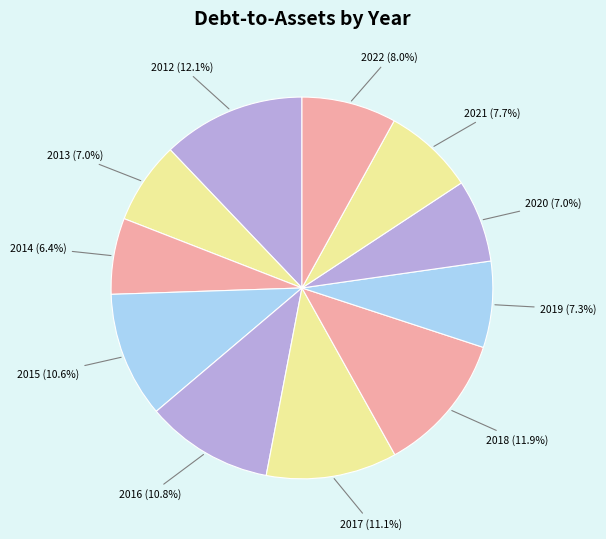

Between 2021 and 2017, which is larger?

2017